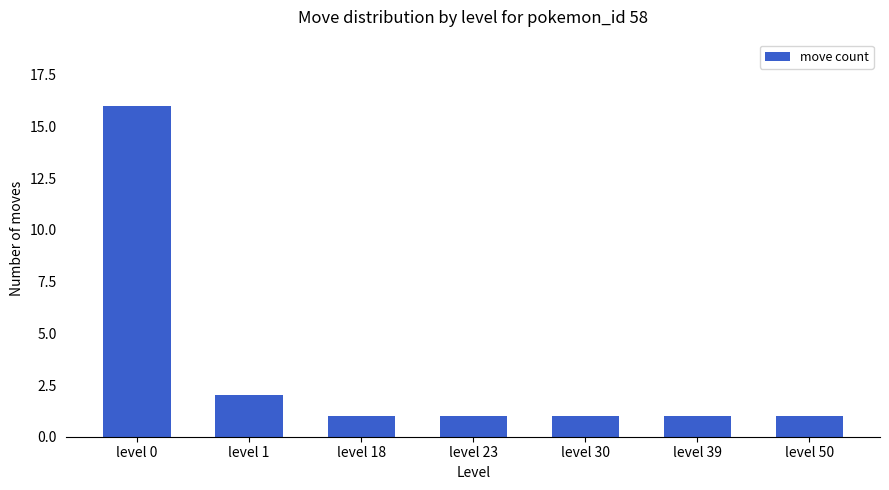

What is the difference between the maximum and second lowest values?

15